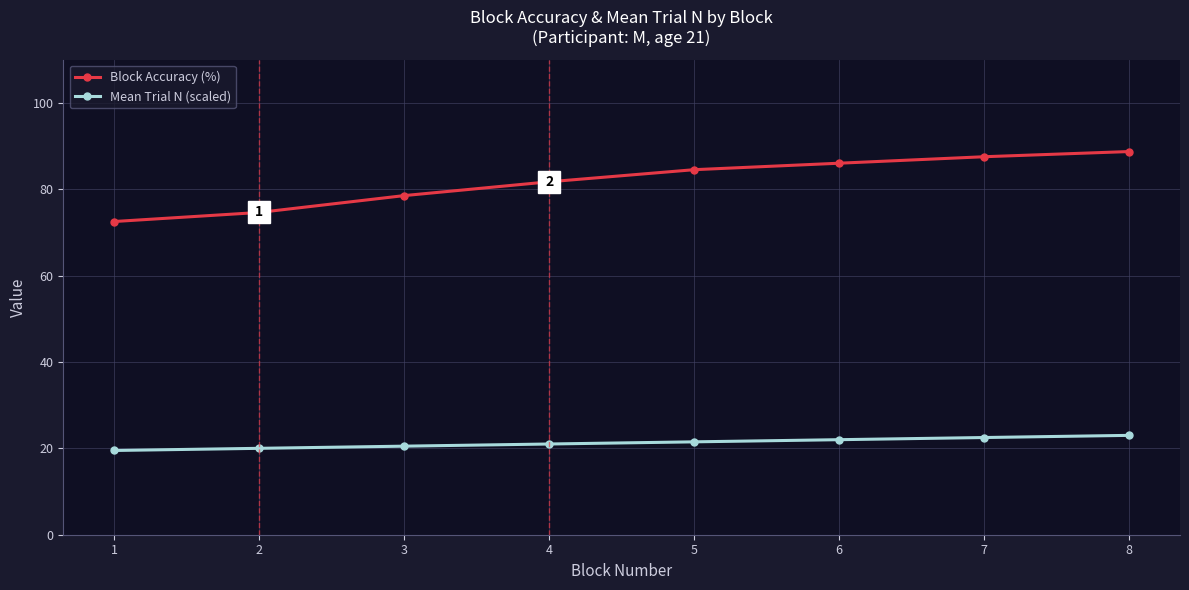

What is the difference between the Mean Trial N (scaled) values at 3 and 7?

2.0